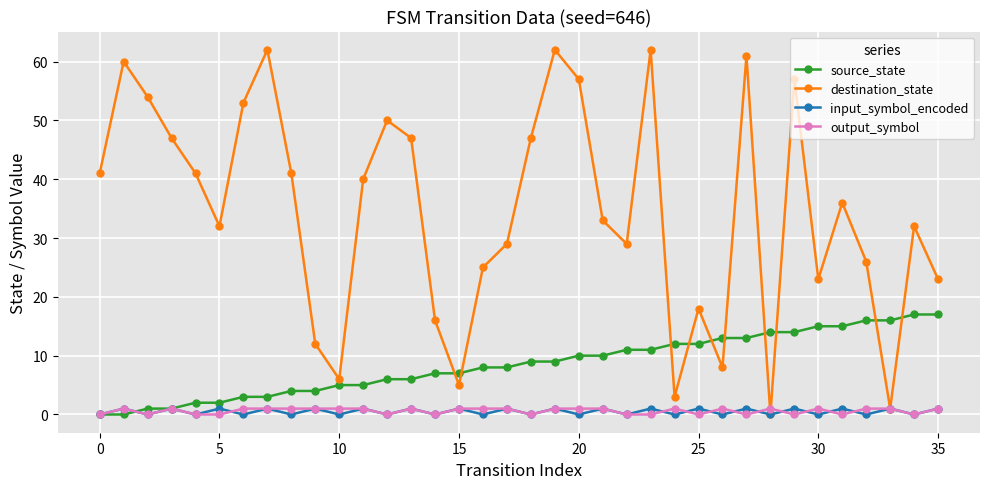

Which series has the largest range (max minus min)?

destination_state